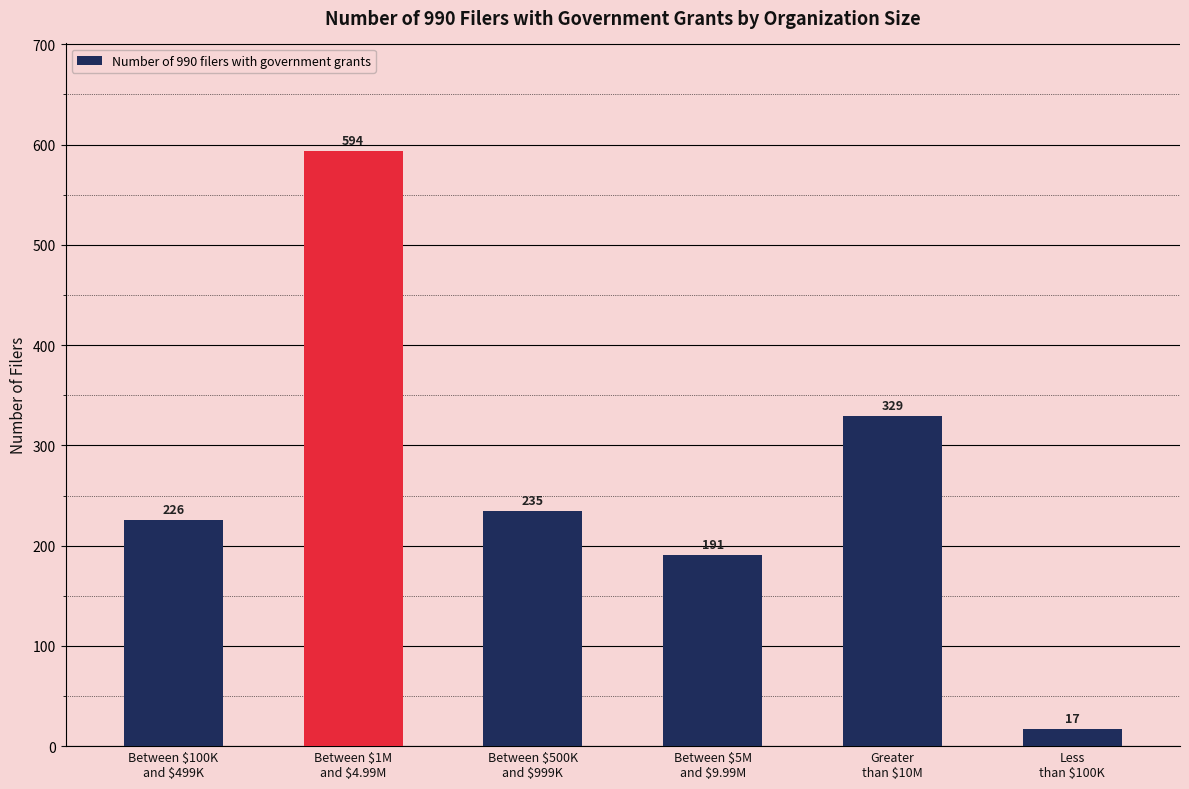

At which label does the data first exceed 235?

Between $1M
and $4.99M